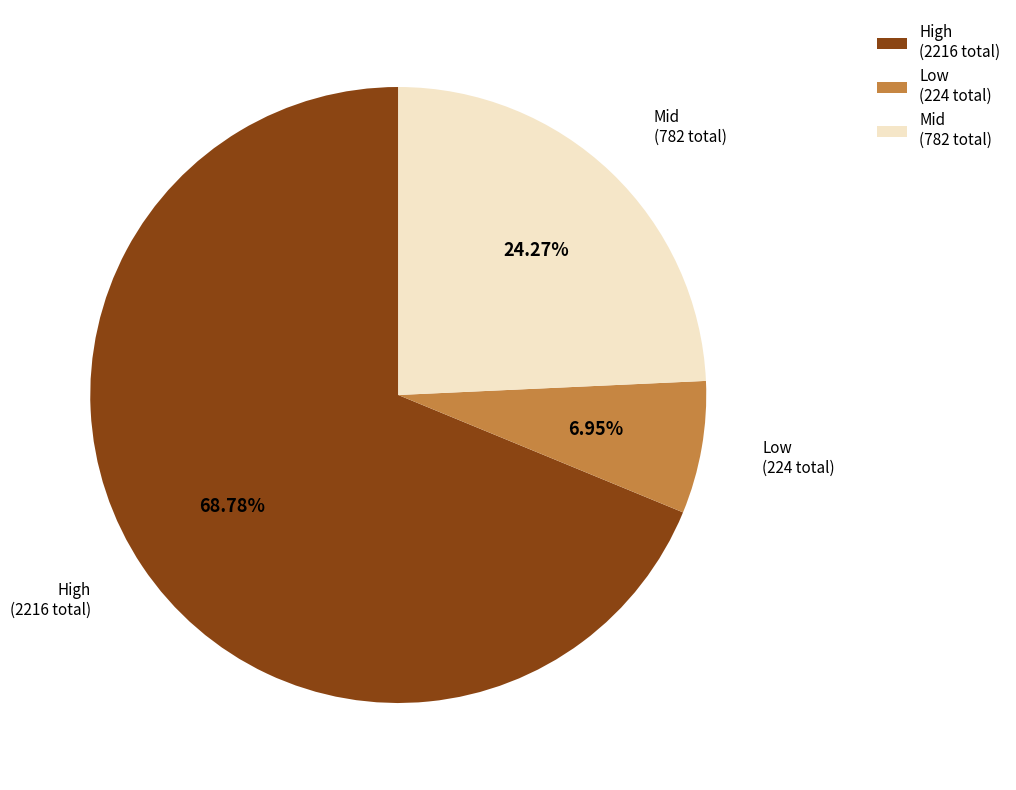

What is the majority slice?

High (2216 total)